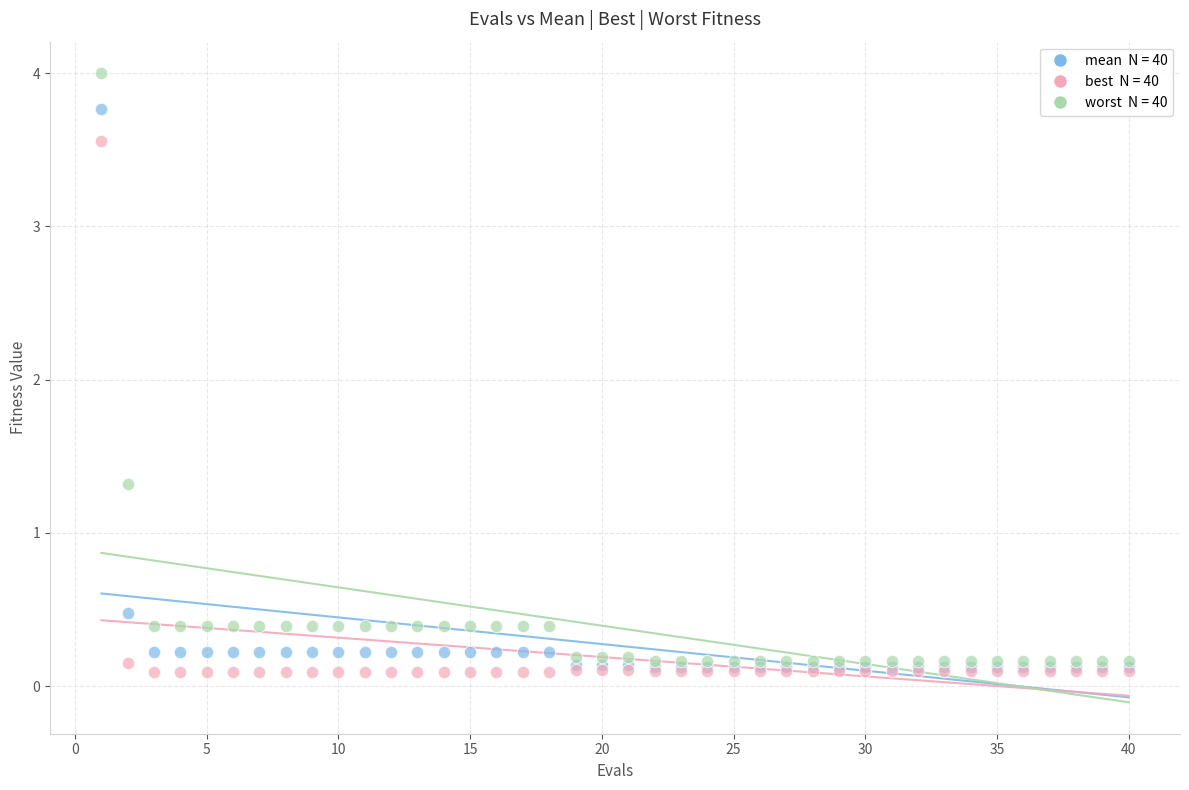

Across all series, what Y value is closest to 2?

1.3